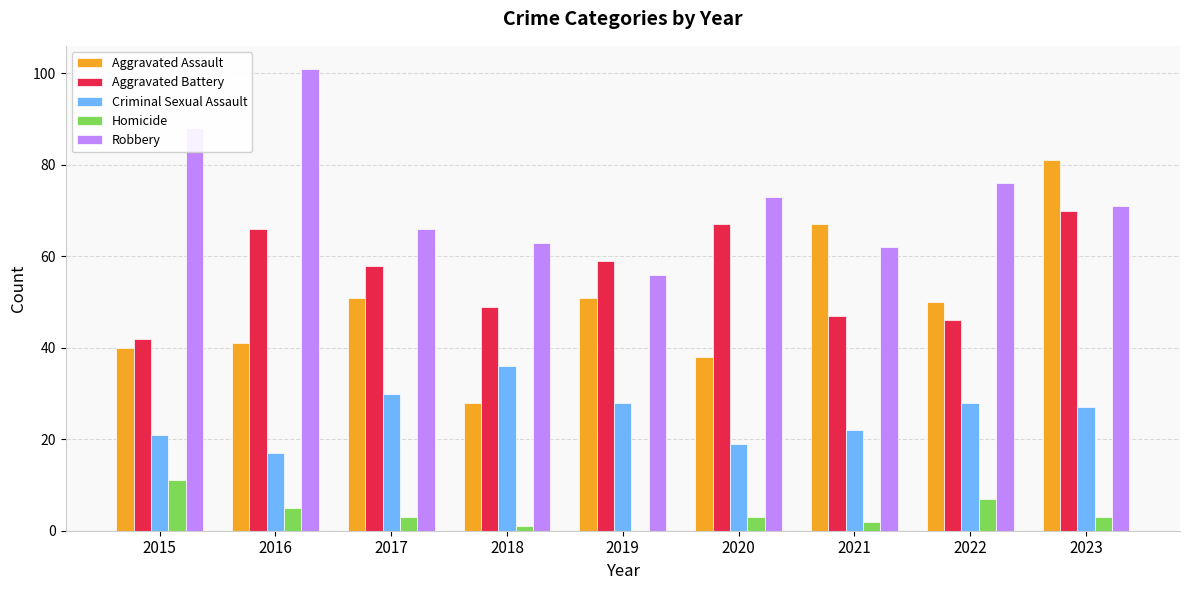

At which category is the sum across all series the highest?

2023